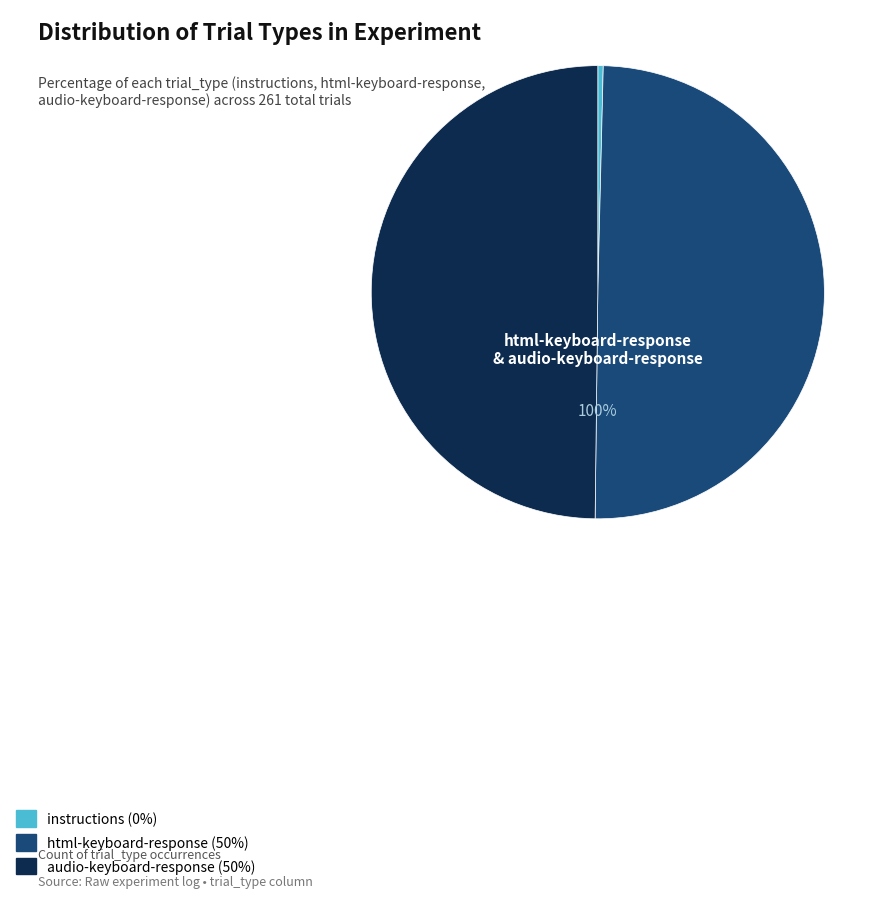

To the nearest percent, what percentage of the pie is audio-keyboard-response?

50%